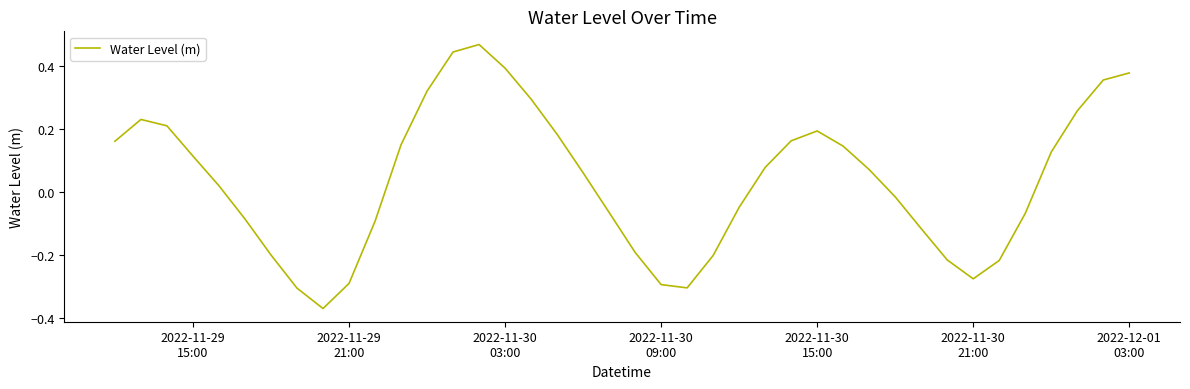

How many lines are shown in the chart?

1